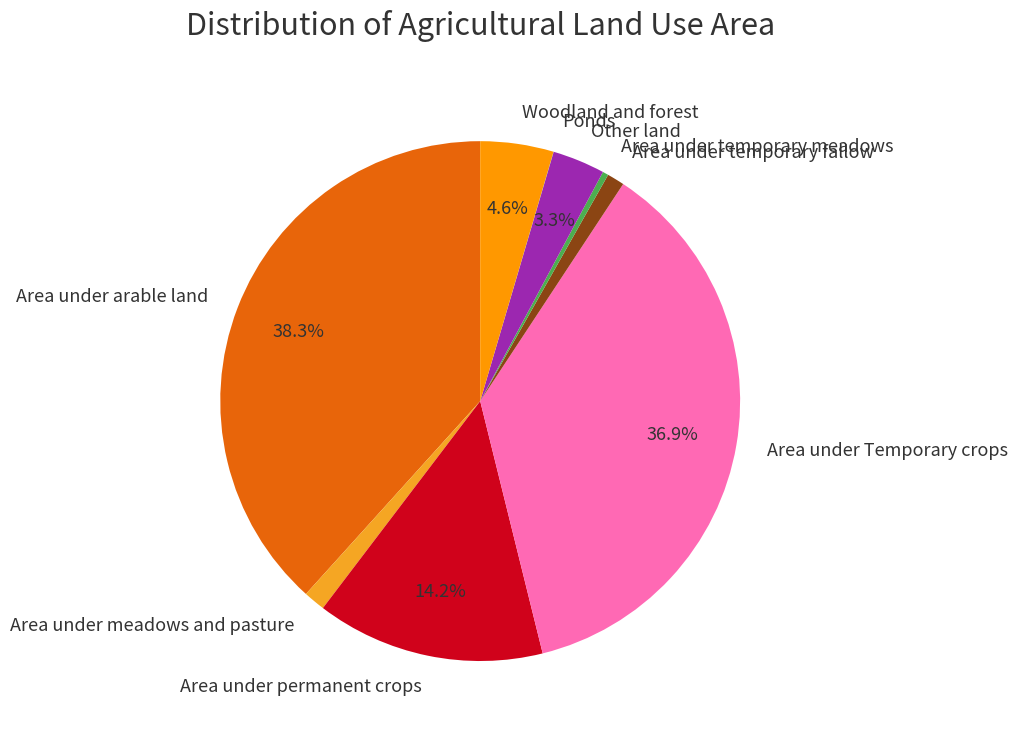

What percentage is the Area under meadows and pasture slice, to the nearest percent?

1%